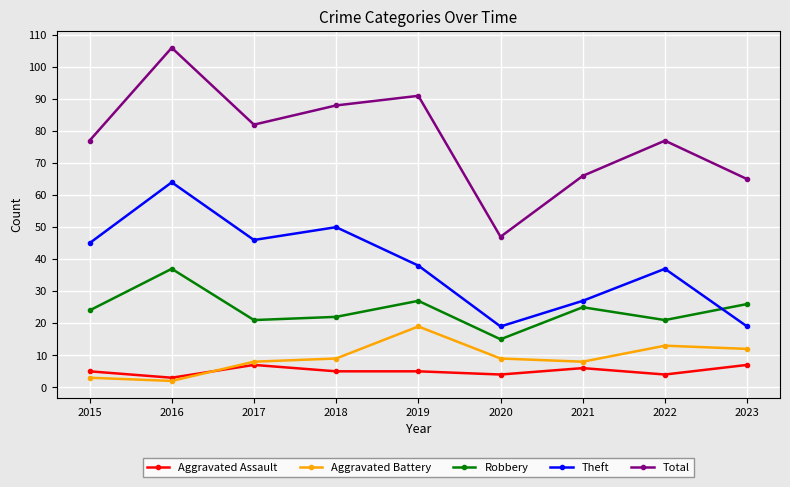

Is it true that Theft equals 68 at 2019?

False